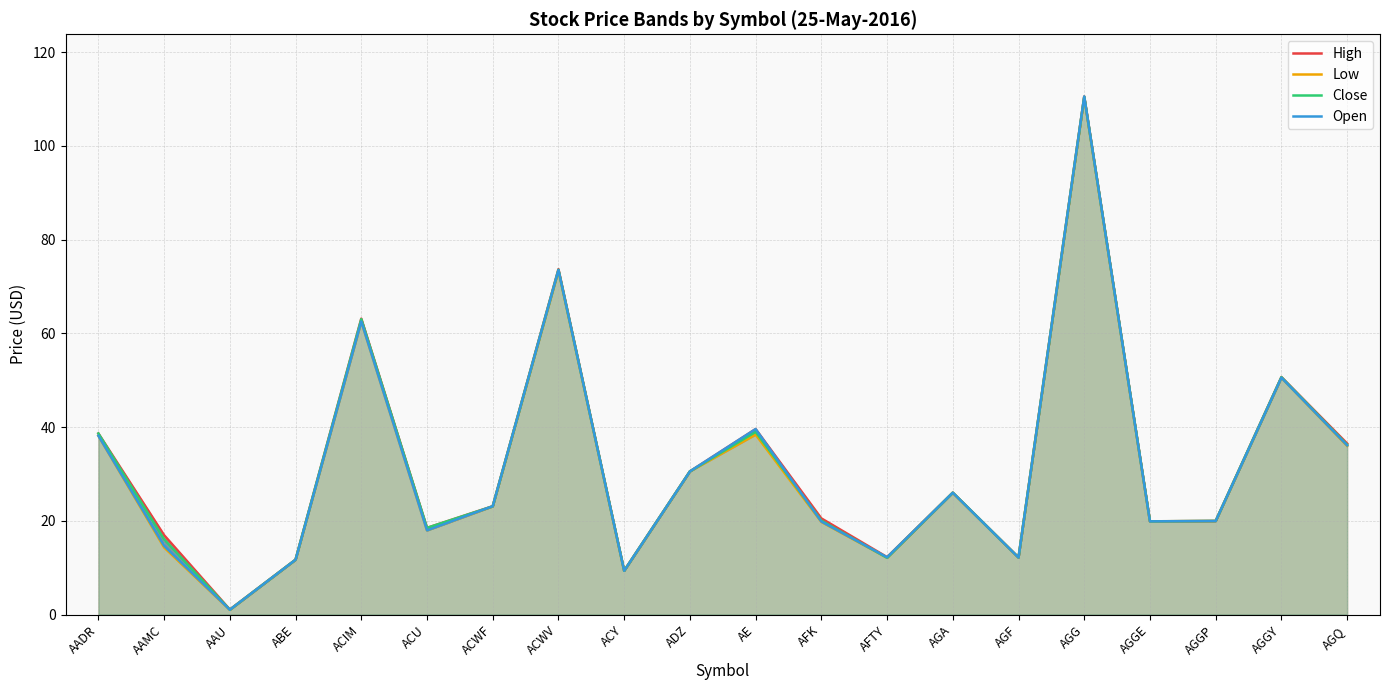

How many lines are shown in the chart?

4